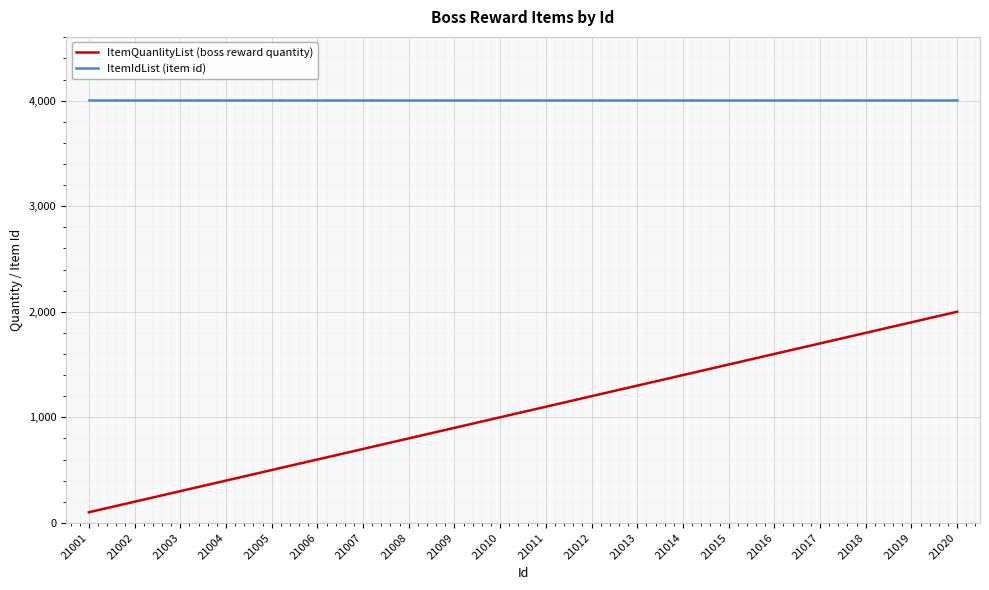

Reading left to right, what are all the values shown in this chart?

ItemQuanlityList (boss reward quantity): 21001=100	21002=200	21003=300	21004=400	21005=500	21006=600	21007=700	21008=800	21009=900	21010=1000	21011=1100	21012=1200	21013=1300	21014=1400	21015=1500	21016=1600	21017=1700	21018=1800	21019=1900	21020=2000
ItemIdList (item id): 21001=4004	21002=4004	21003=4004	21004=4004	21005=4004	21006=4004	21007=4004	21008=4004	21009=4004	21010=4004	21011=4004	21012=4004	21013=4004	21014=4004	21015=4004	21016=4004	21017=4004	21018=4004	21019=4004	21020=4004